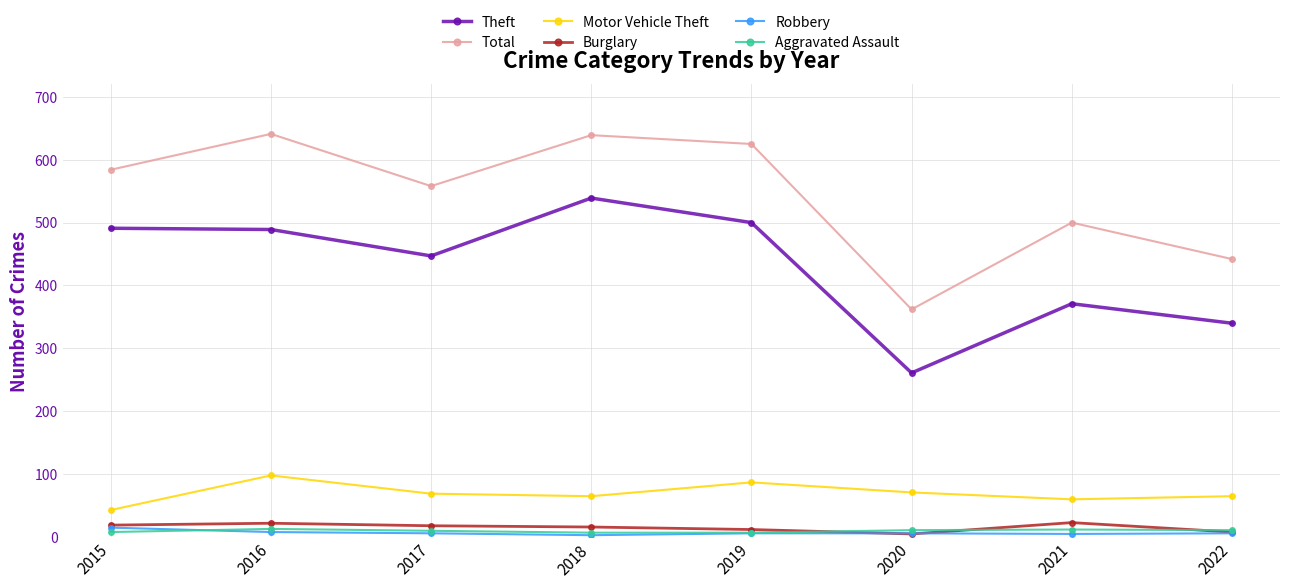

Which series has the largest total across all categories?

Total